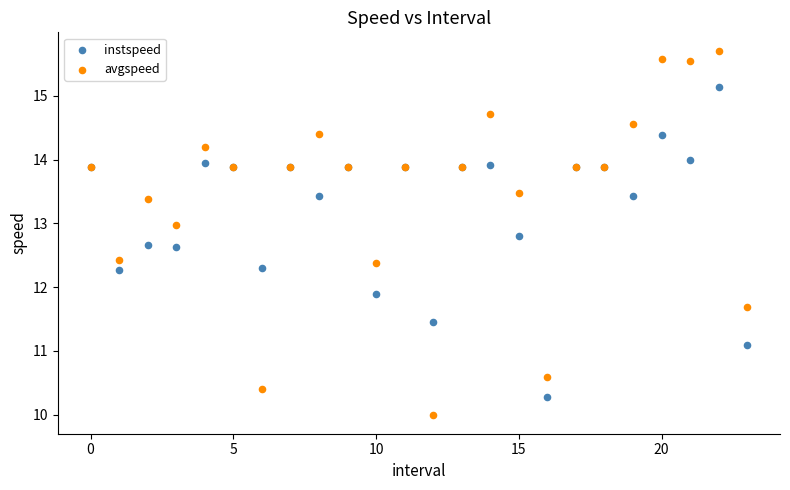

Which series has the largest Y range (max minus min)?

avgspeed